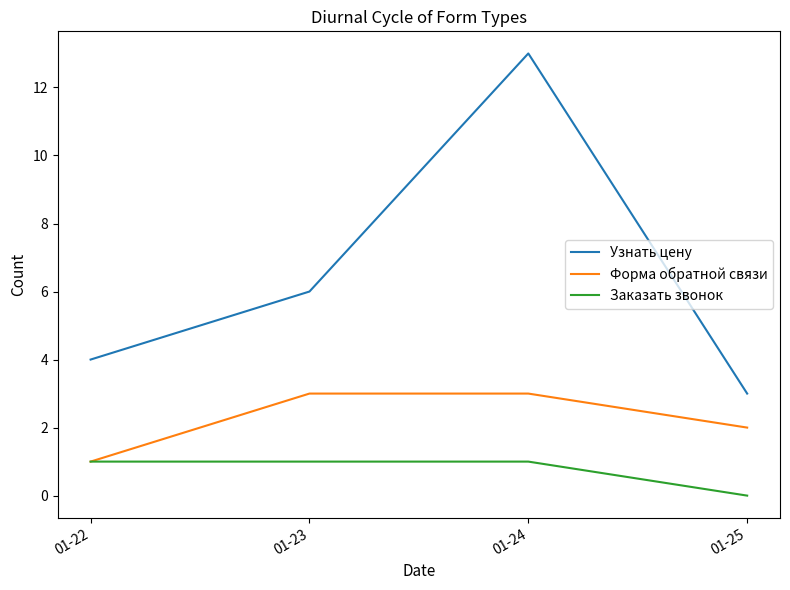

What is the difference between the maximum and minimum values in the Форма обратной связи series?

2